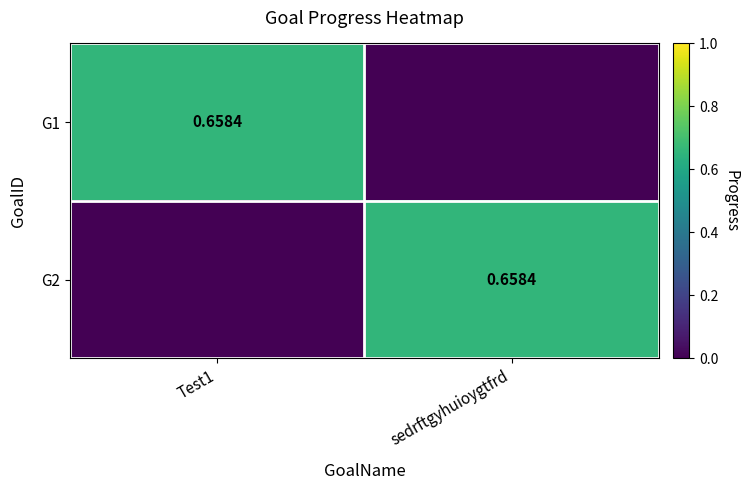

The value of G1 at sedrftgyhuioygtfrd is 0.0. True or false?

True